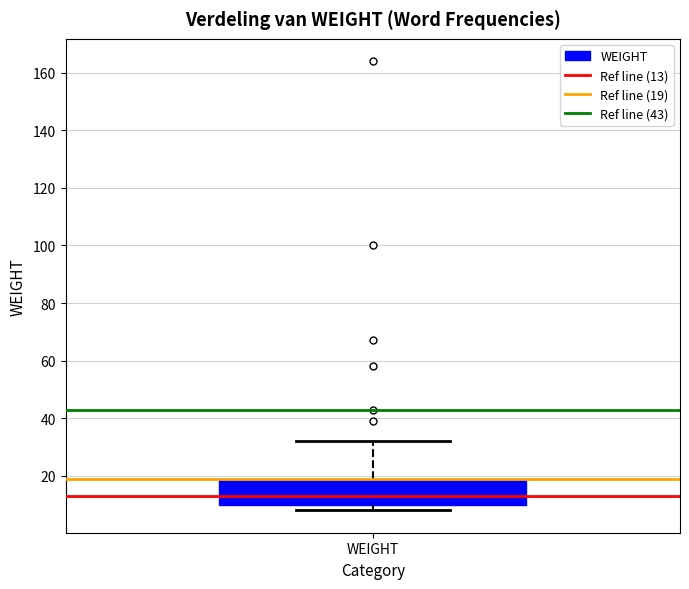

Where does the median line of the box for WEIGHT sit on the y-axis? The values are not printed on the chart, so give them approximately, as read against the axis.

14